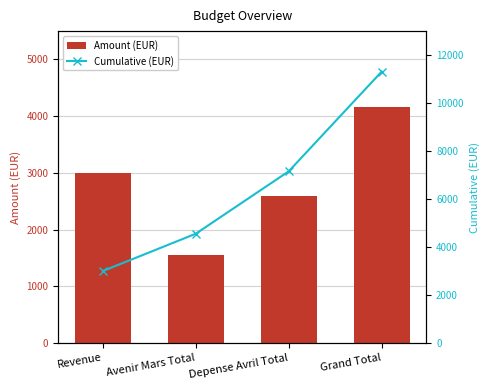

How many data points in Cumulative (EUR) are above 7156?

2